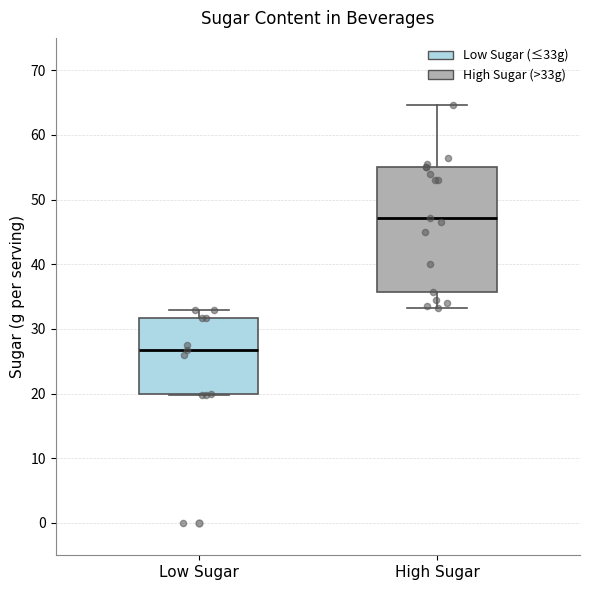

Which box has the highest median line?

High Sugar